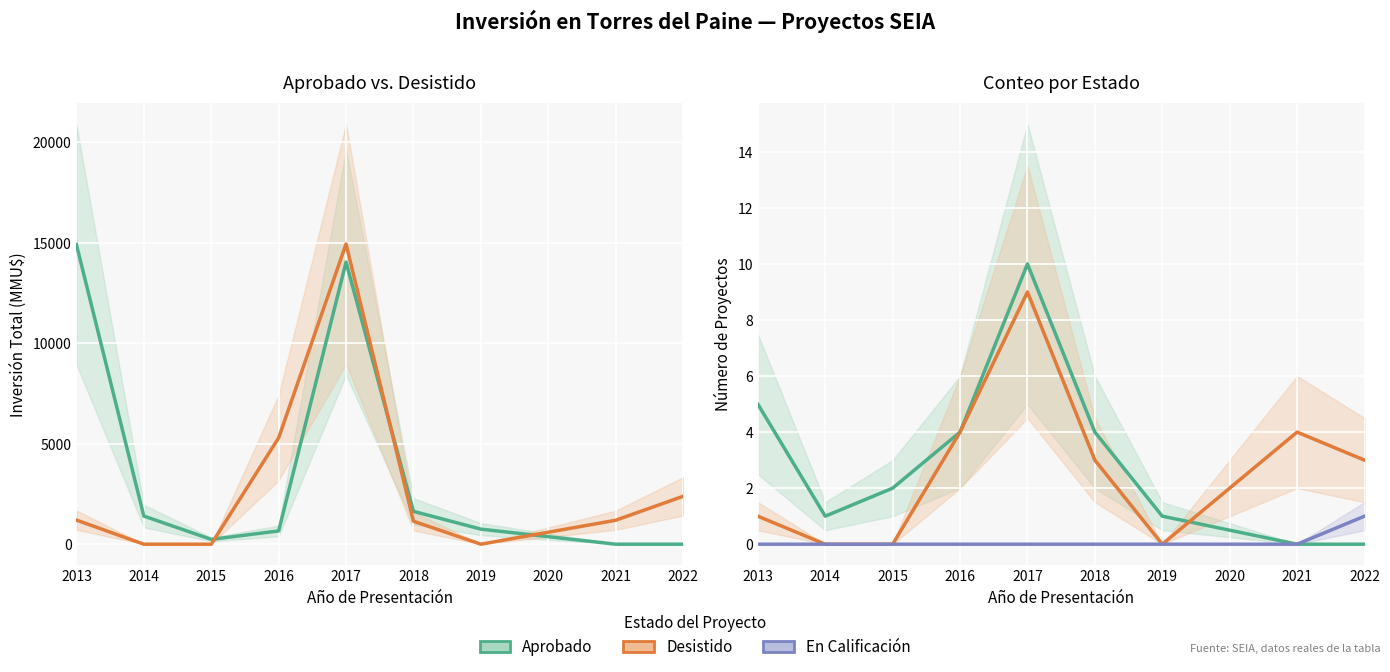

Which series has the largest range (max minus min)?

Aprobado